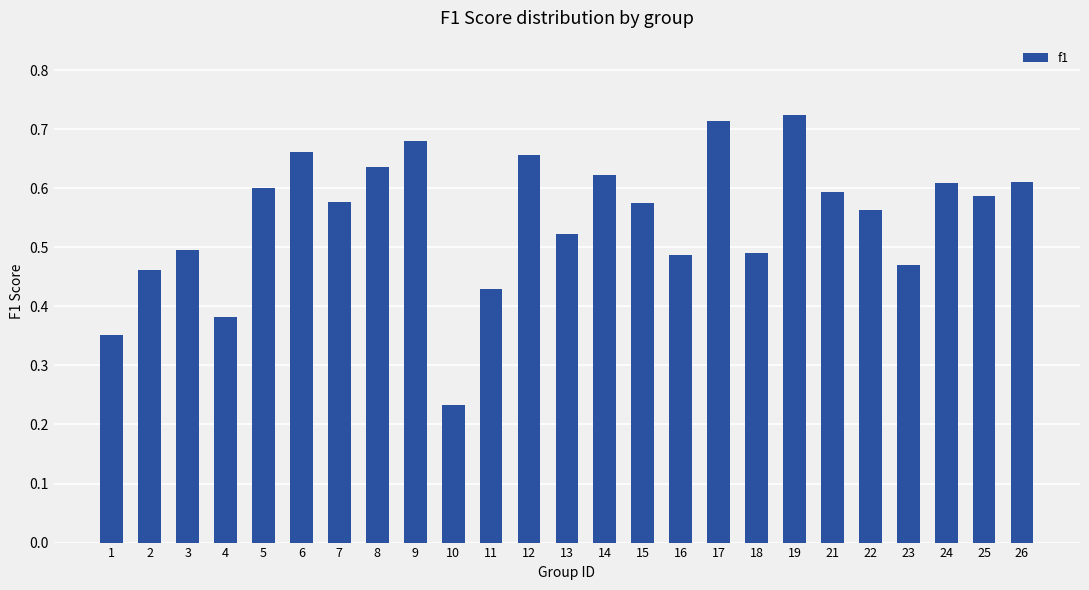

Which category has the lowest value across all series?

10